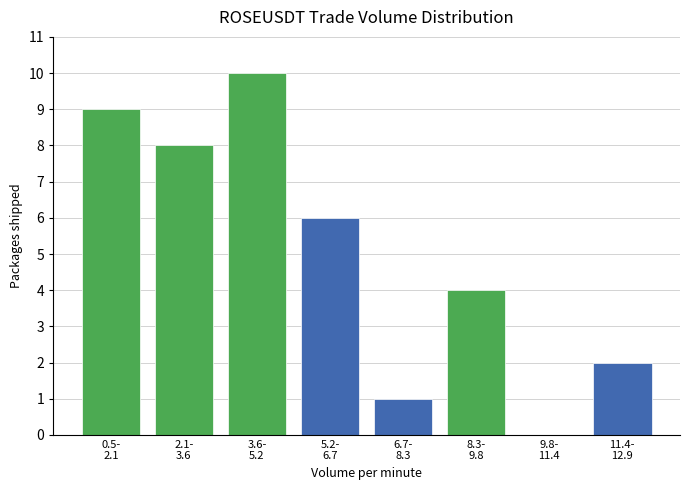

What is the sum of all values?

40